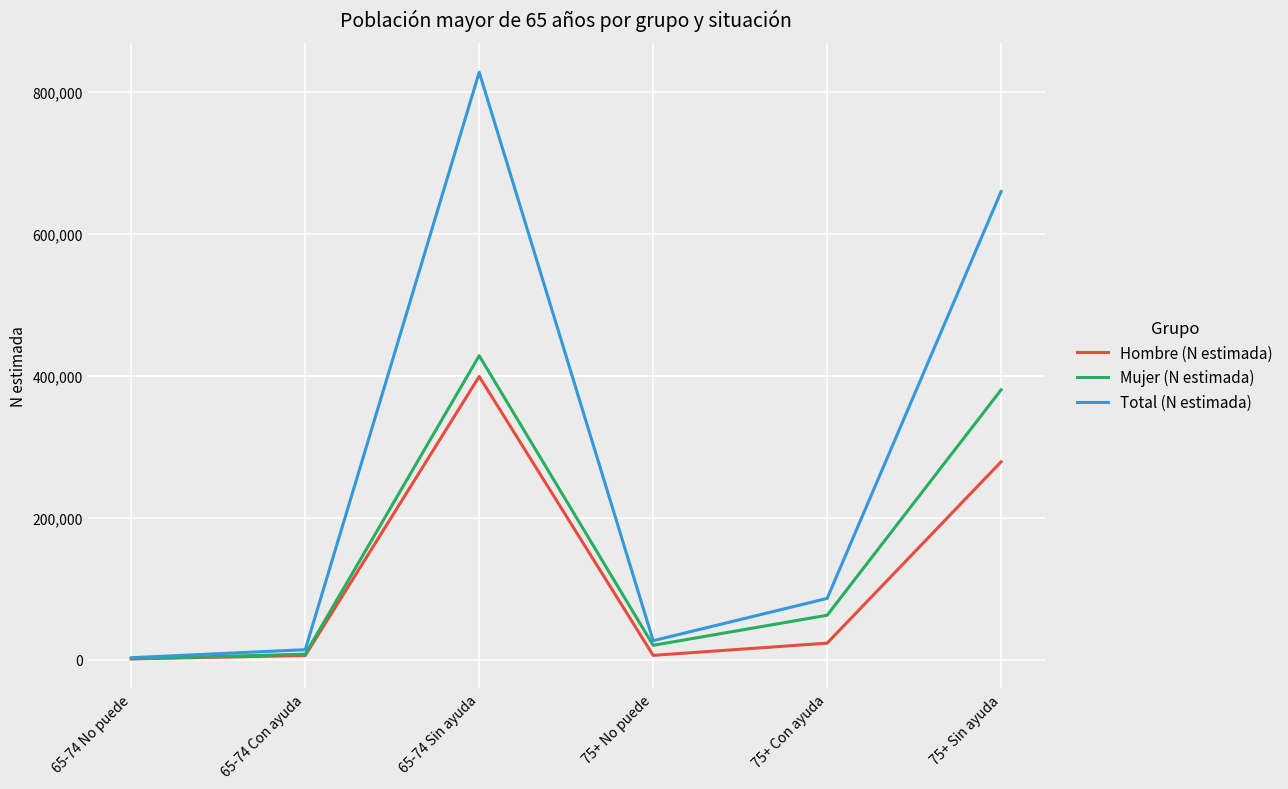

What is the highest value of the Hombre (N estimada) series?

399228